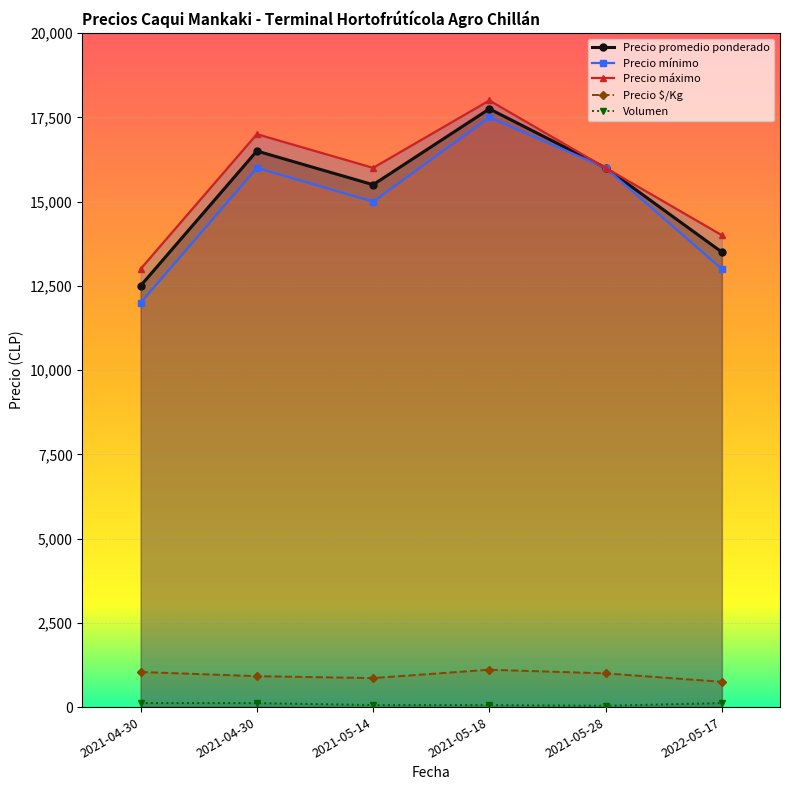

Reading left to right, transcribe all the data shown in this chart.

Precio promedio ponderado: 12500	16500	15500	17750	16000	13500
Precio mínimo: 12000	16000	15000	17500	16000	13000
Precio máximo: 13000	17000	16000	18000	16000	14000
Precio $/Kg: 1042	917	861	1109	1000	750
Volumen: 120	120	60	60	40	120